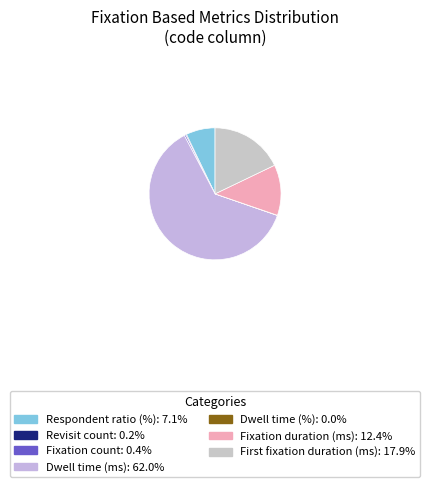

Is there a majority slice in this chart?

Yes